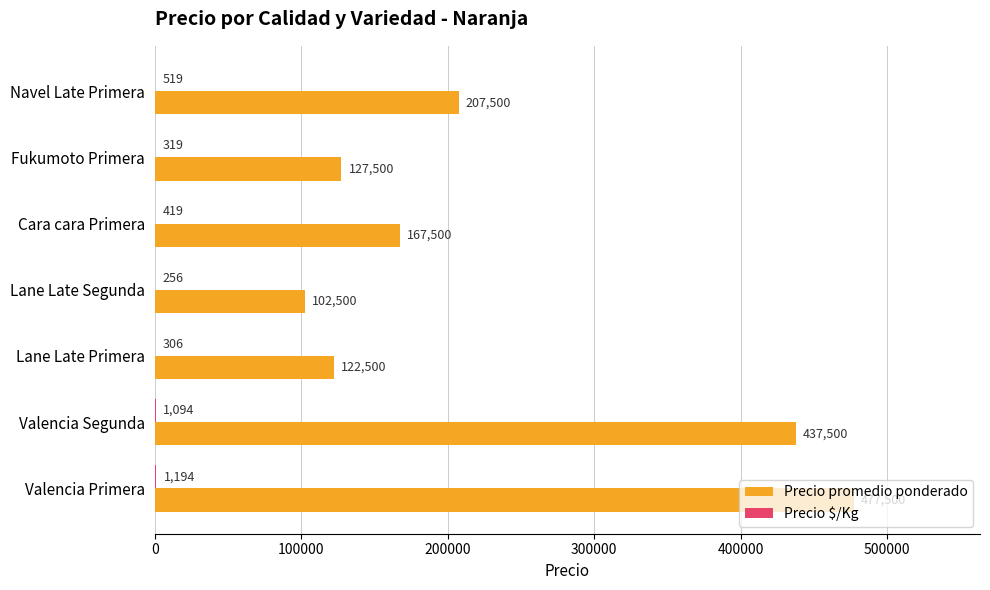

Which series has the largest total across all categories?

Precio promedio ponderado